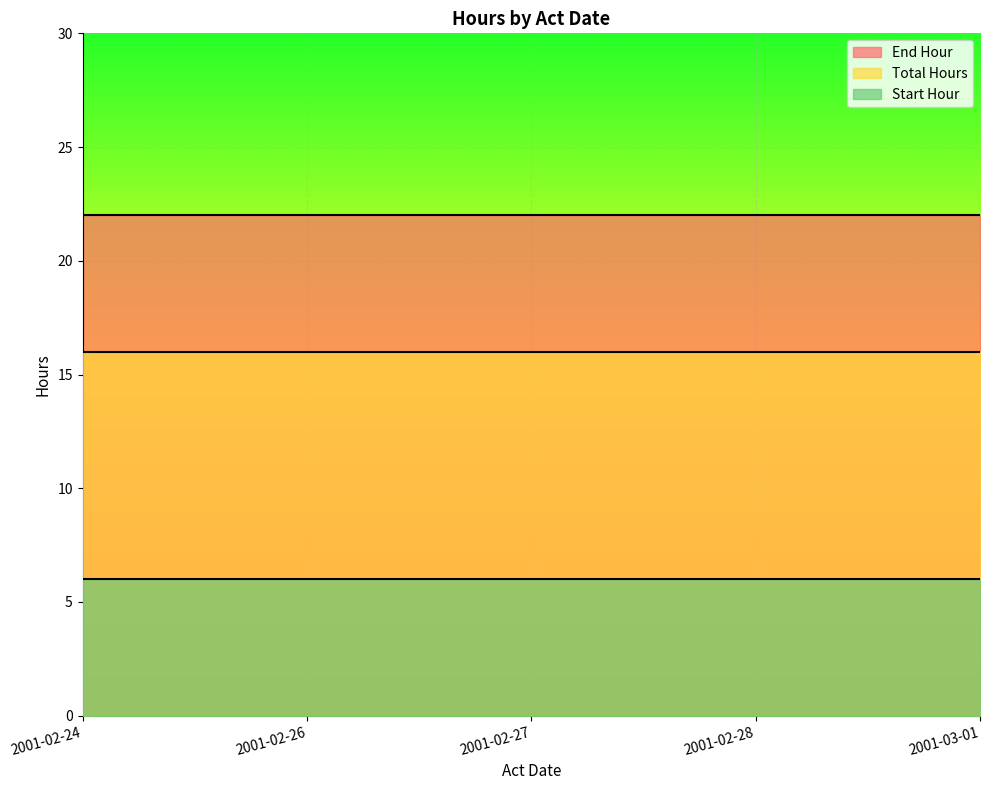

Which series has the largest total across all categories?

End Hour